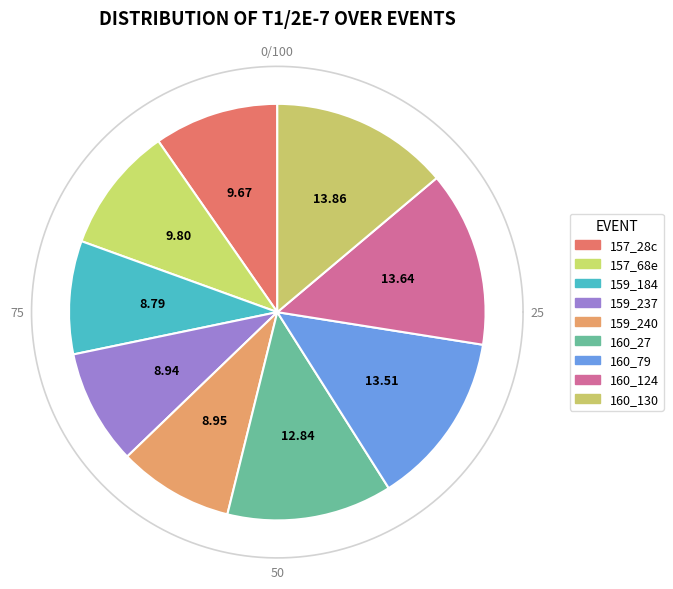

Approximately how many times larger is the value at 159_237 compared to 157_68e?

0.9